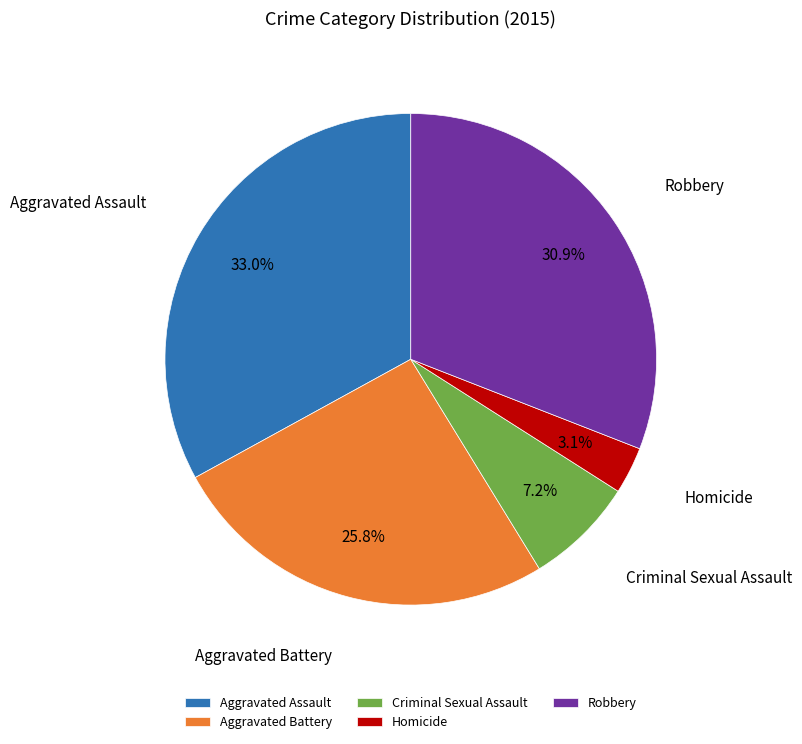

Which slice is the largest?

Aggravated Assault